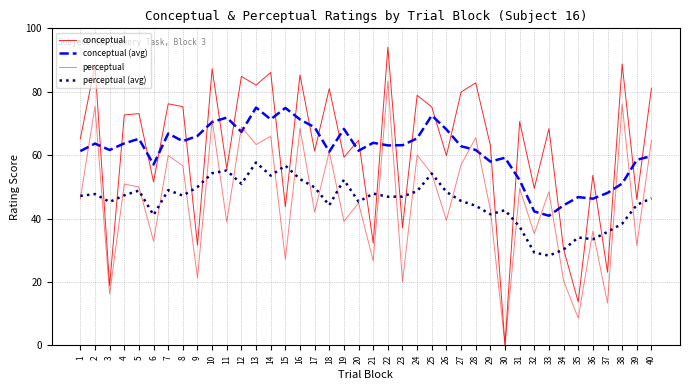

What is the value of the conceptual (avg) point at the 10th from the left?

70.4